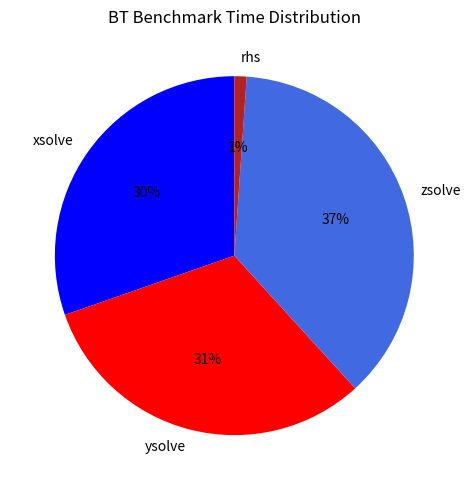

Combined, do zsolve and xsolve account for over 50%?

Yes